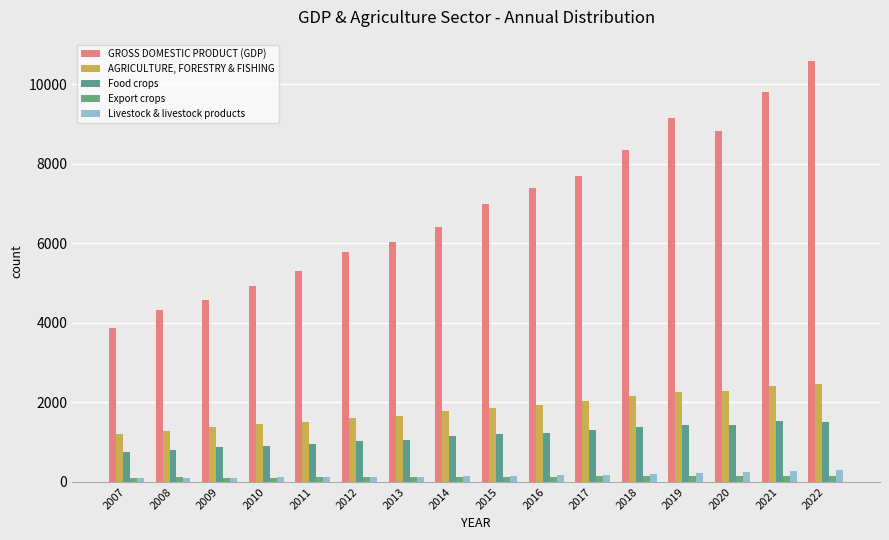

What is the average value of the Livestock & livestock products series?

168